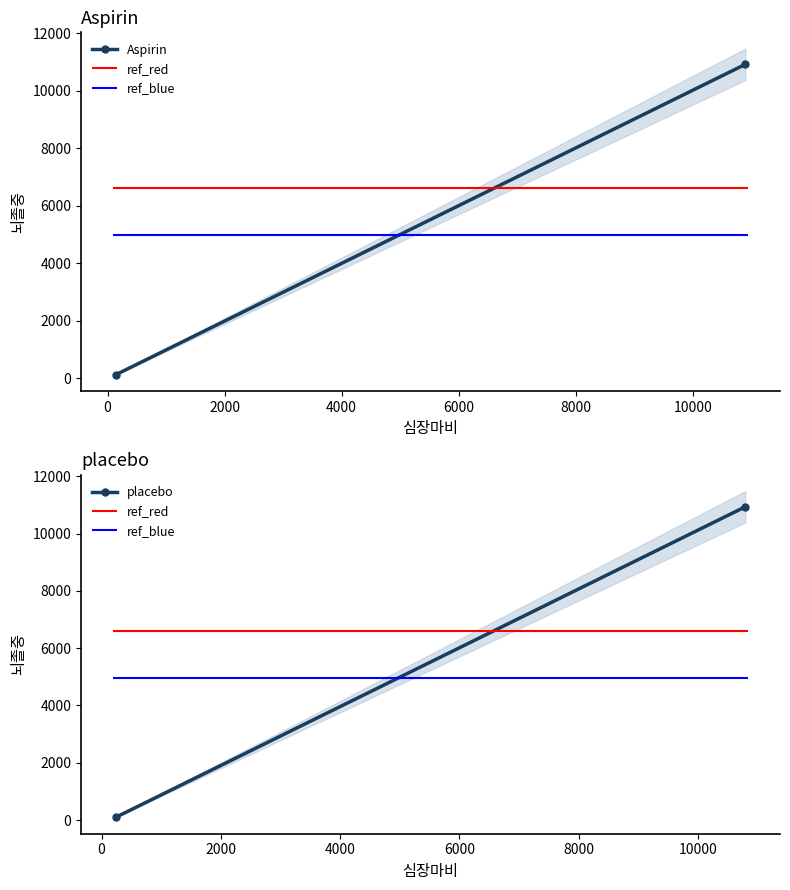

The Aspirin series shows 14465 at 0. True or false?

False